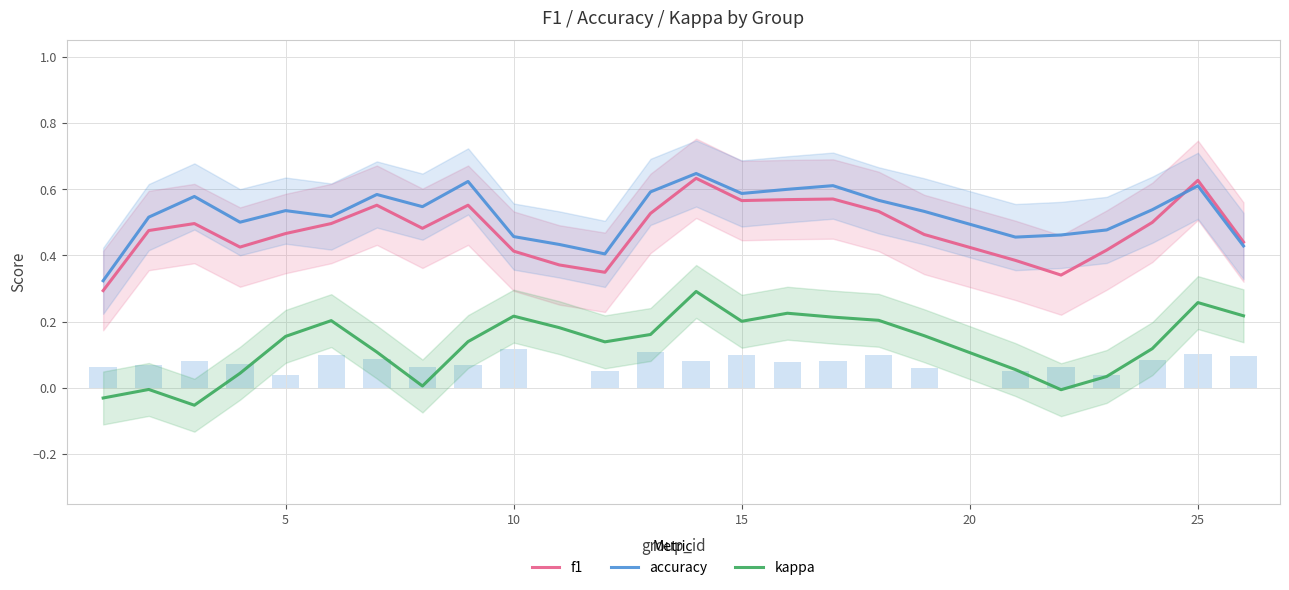

What is the minimum value shown in the chart?

-0.1